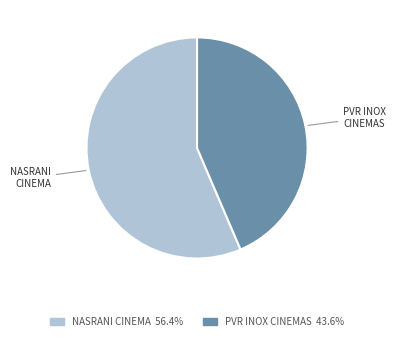

Approximately how many times larger is the value at PVR INOX CINEMAS compared to NASRANI CINEMA?

0.8